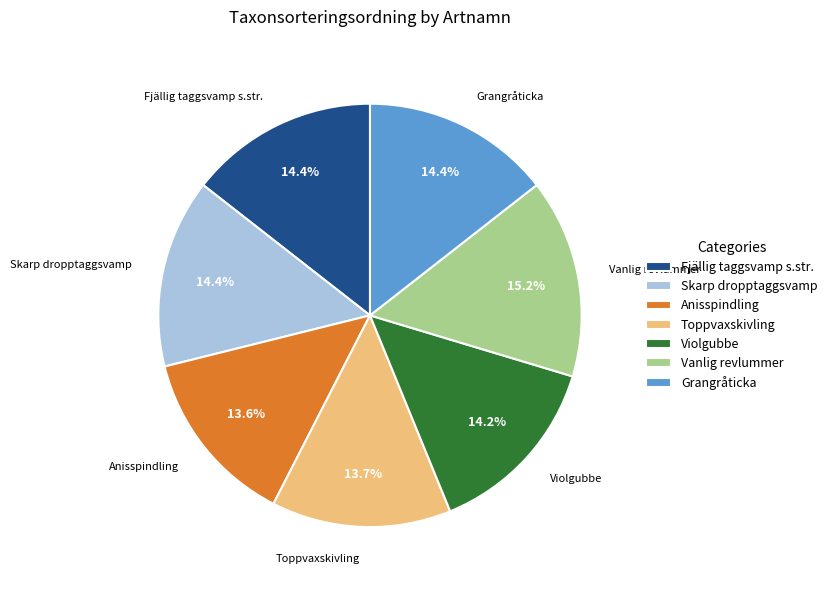

Approximately how many times larger is the value at Grangråticka compared to Toppvaxskivling?

1.1